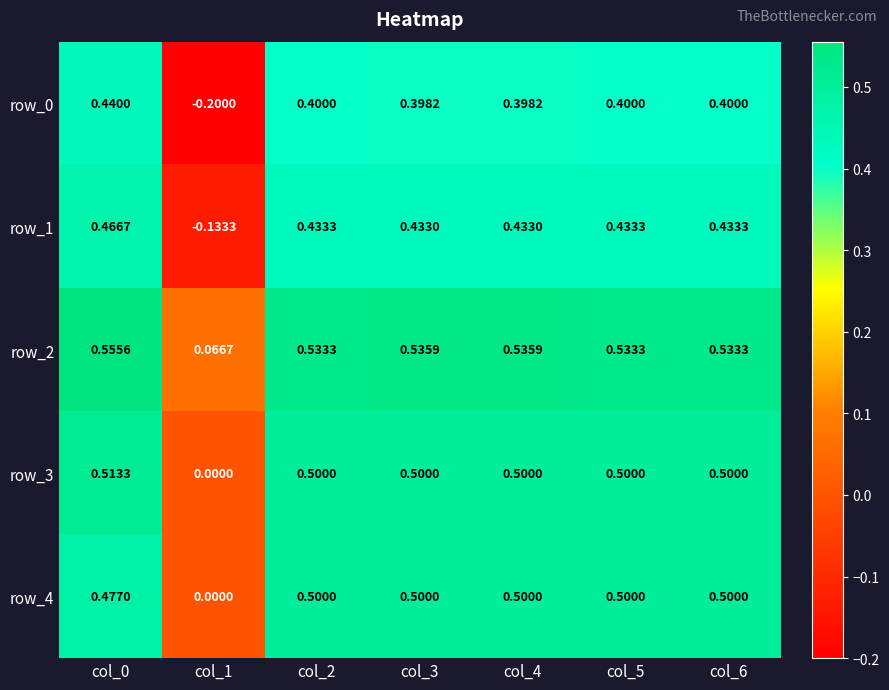

Which series changed the most between col_0 and col_2?

row_0